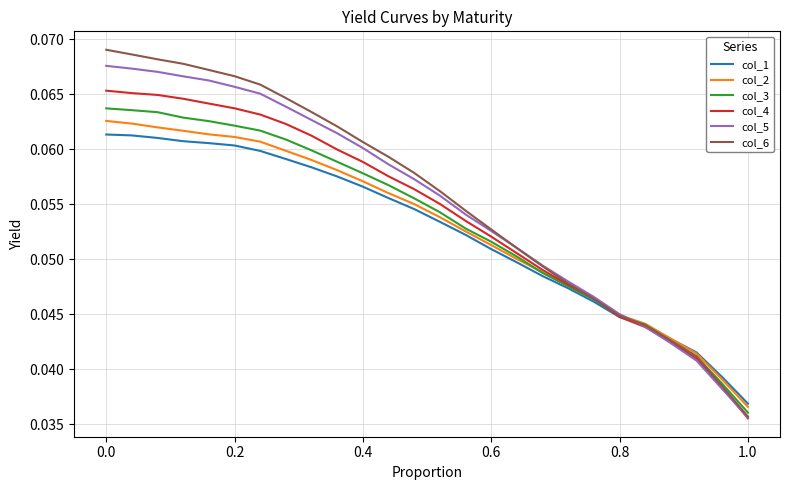

Which series has the largest range (max minus min)?

col_6